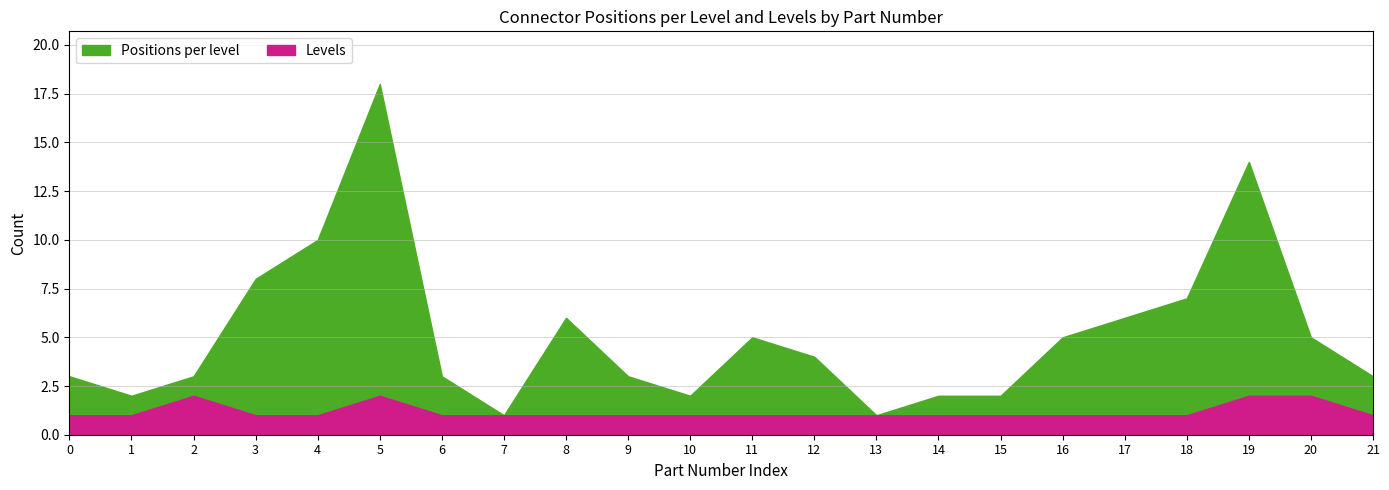

How many interior local peaks does the Positions per level series have?

4